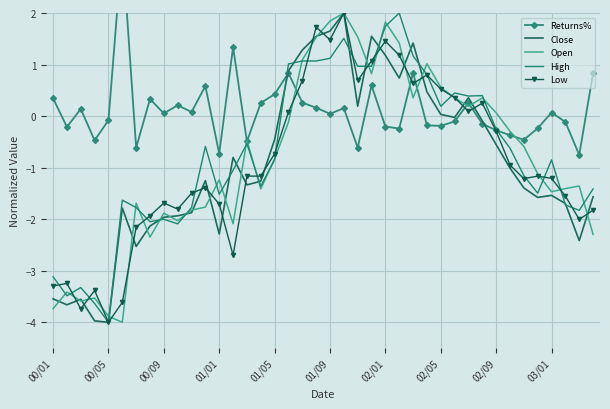

How many times do Low and High cross each other?

17